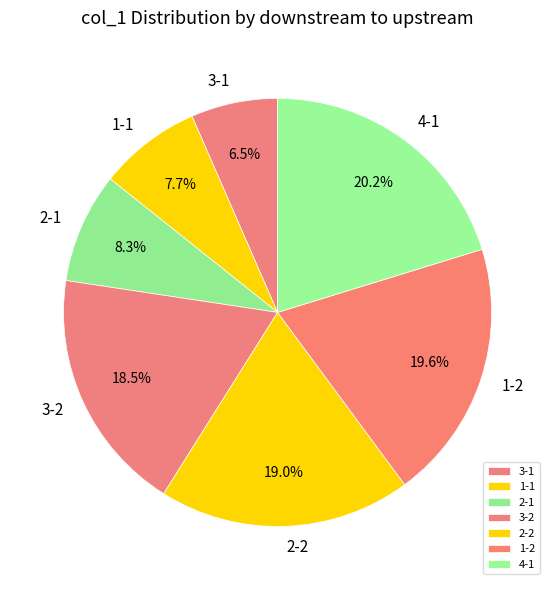

The 2-2 slice represents 9% of the pie. True or false?

False